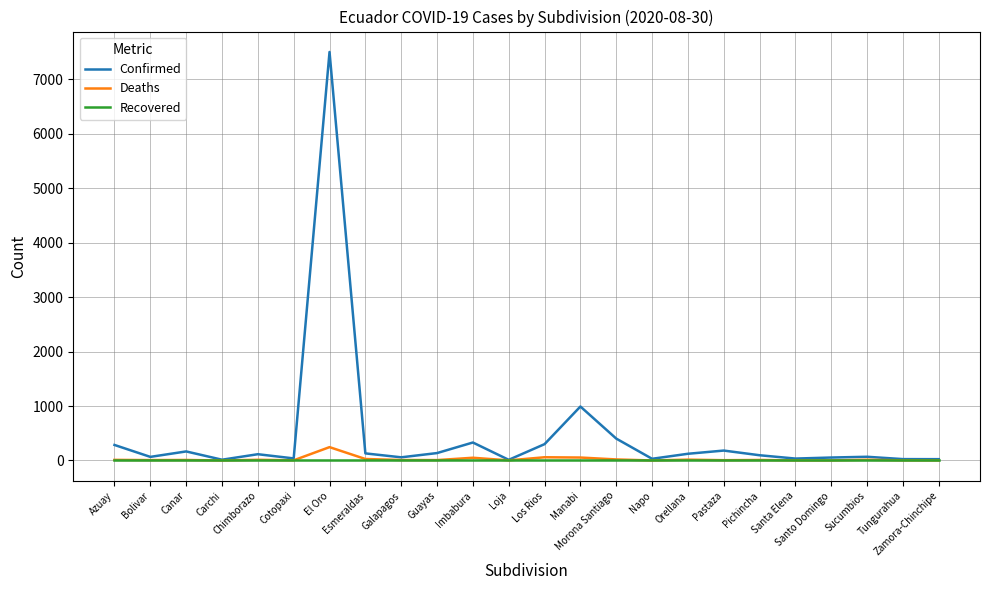

Which series has the largest range (max minus min)?

Confirmed